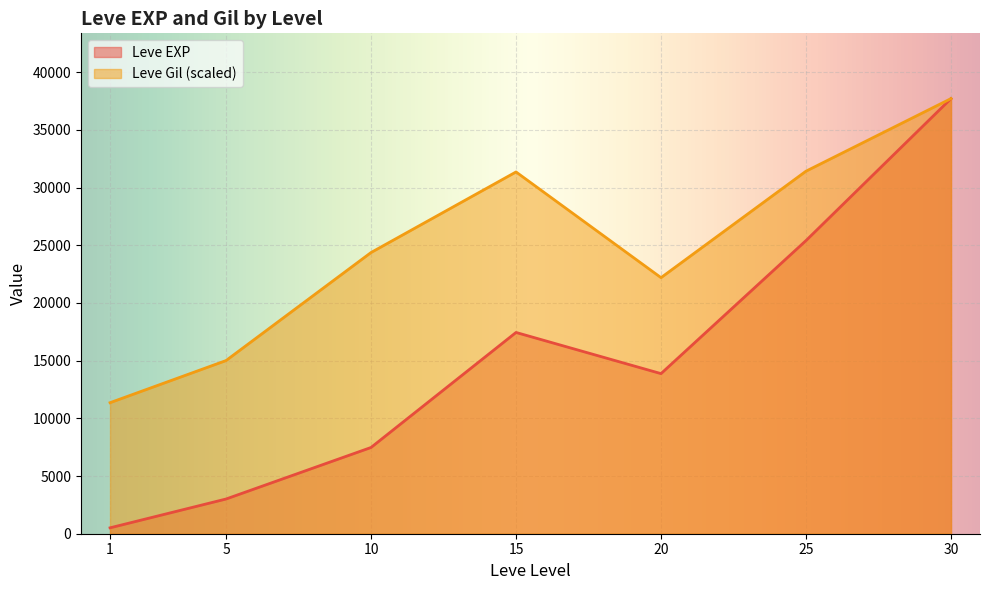

How many lines are shown in the chart?

2